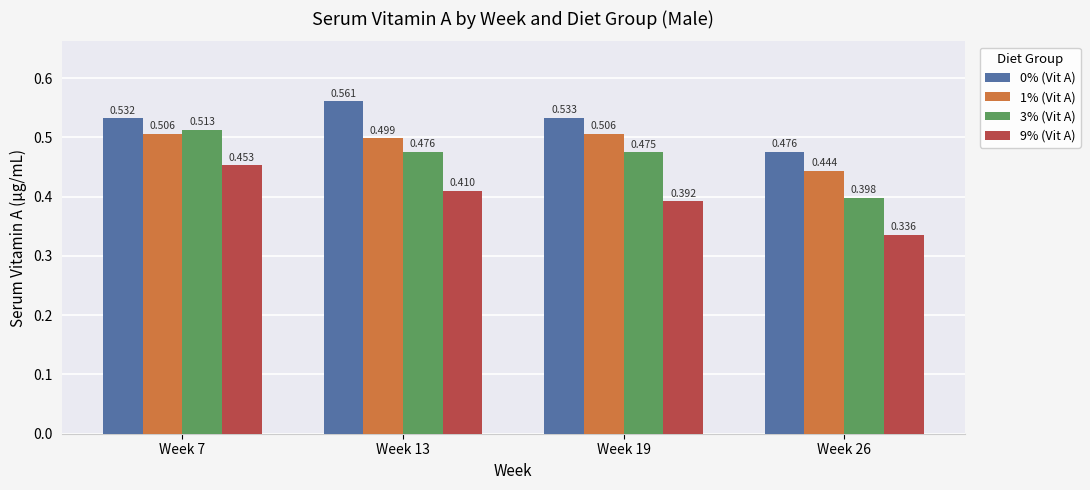

At how many categories does at least one series exceed 0?

4